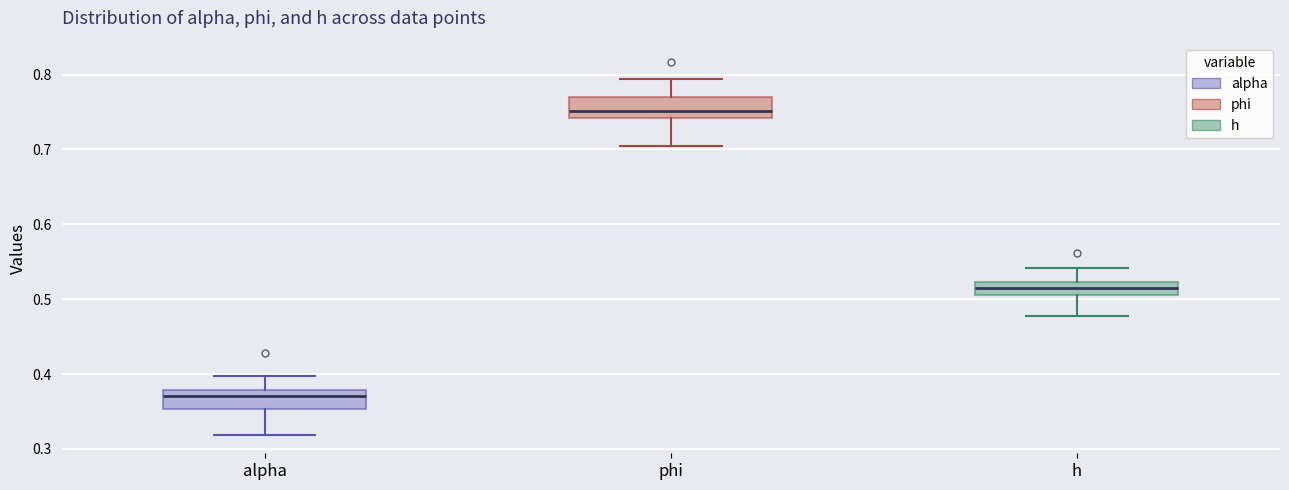

Reading left to right, transcribe this box plot: for each box, give where its median line is, the range the box spans, and where its two whiskers end, as read against the y-axis. The values are not printed on the chart, so give them approximately, as read against the axis.

alpha: median 0.37, box 0.35 to 0.38, whiskers 0.32 to 0.40
phi: median 0.75, box 0.74 to 0.77, whiskers 0.70 to 0.79
h: median 0.51 (inside the box), box 0.51 to 0.52, whiskers 0.48 to 0.54